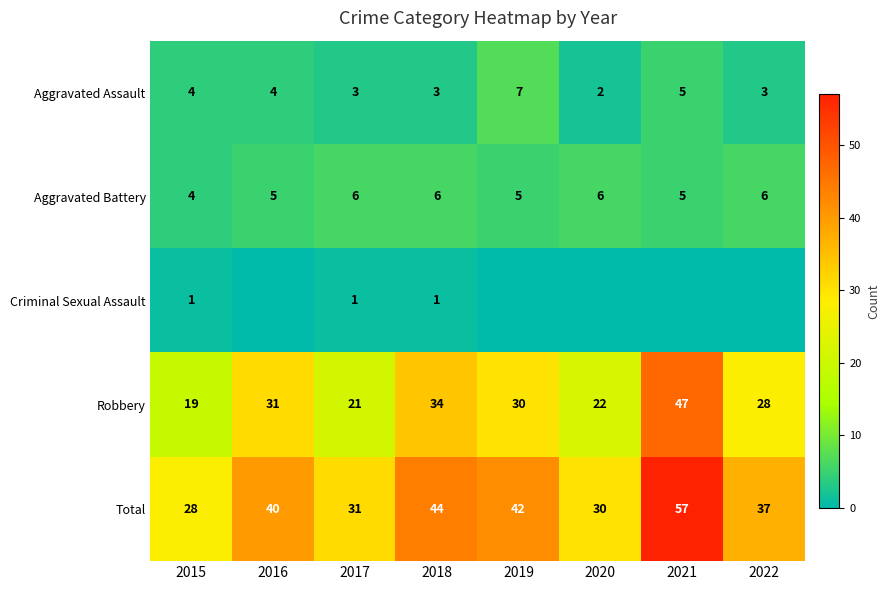

True or false: Aggravated Assault has a value of 9 at 2021.

False